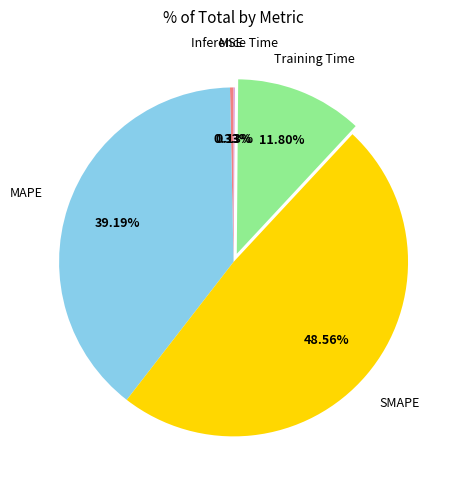

Does any single category account for the majority?

No